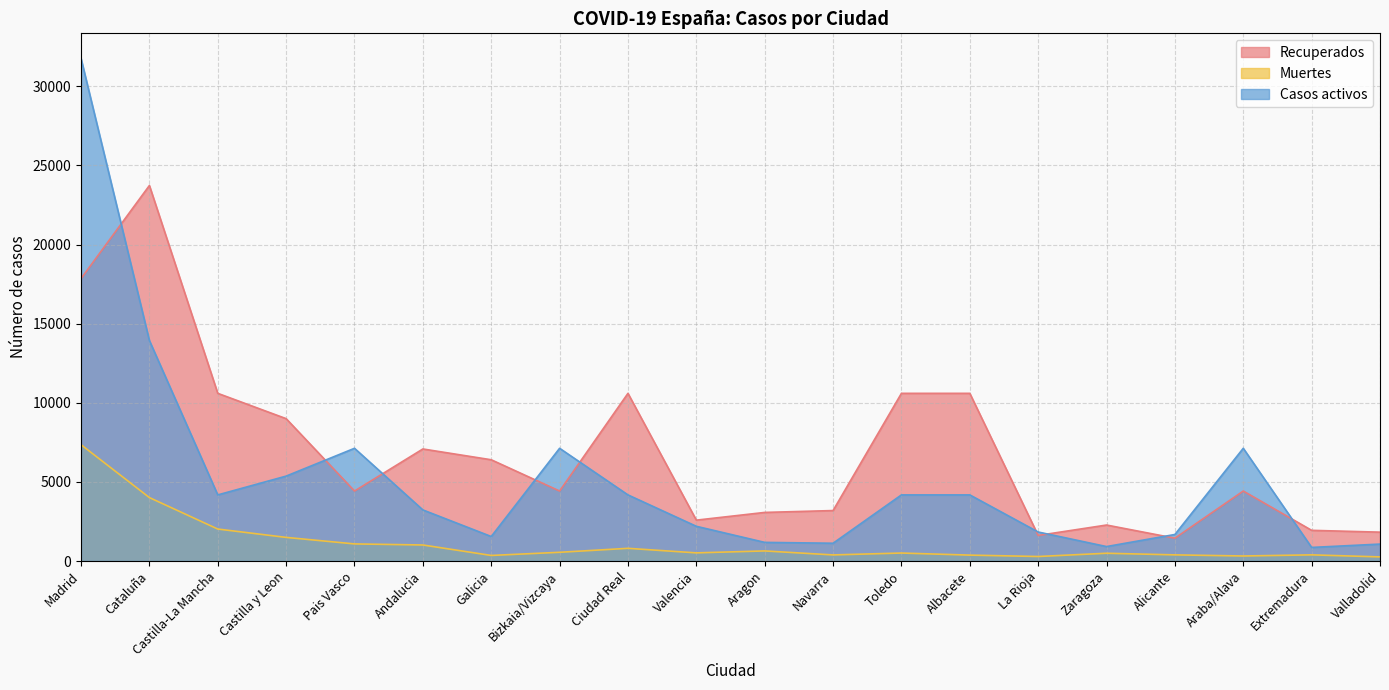

What is the label of the 12th point from the right?

Ciudad Real